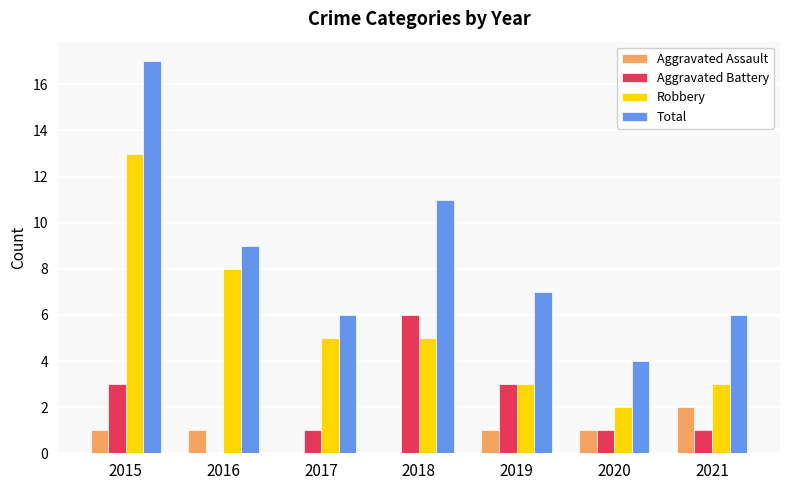

Which series changed the most between 2016 and 2021?

Robbery